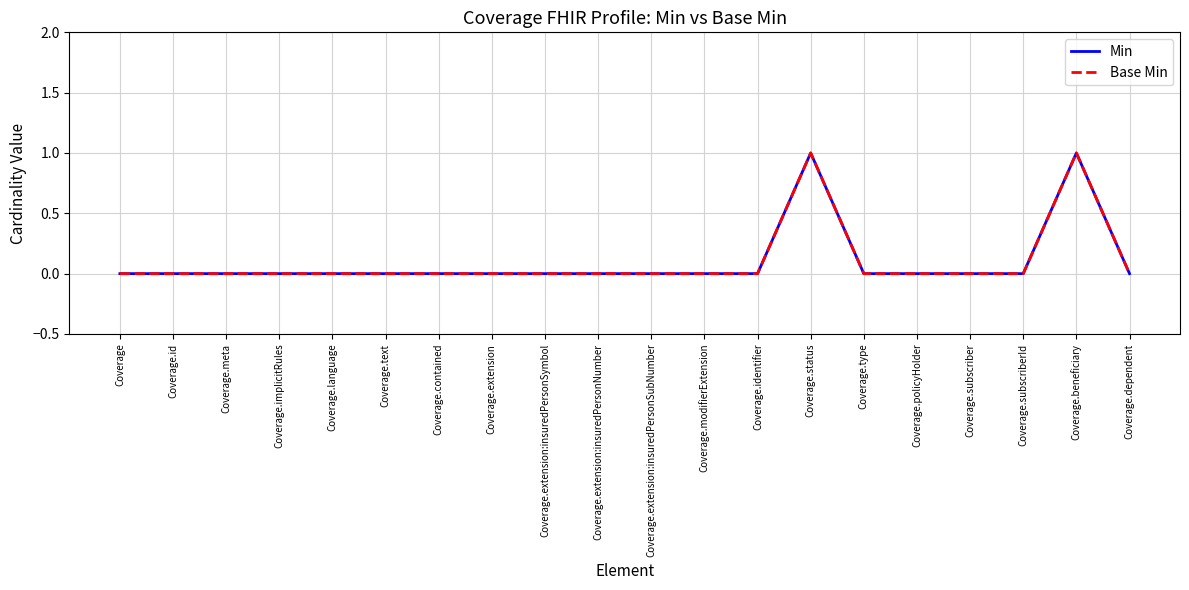

Is this an area chart (filled region under the line)?

No